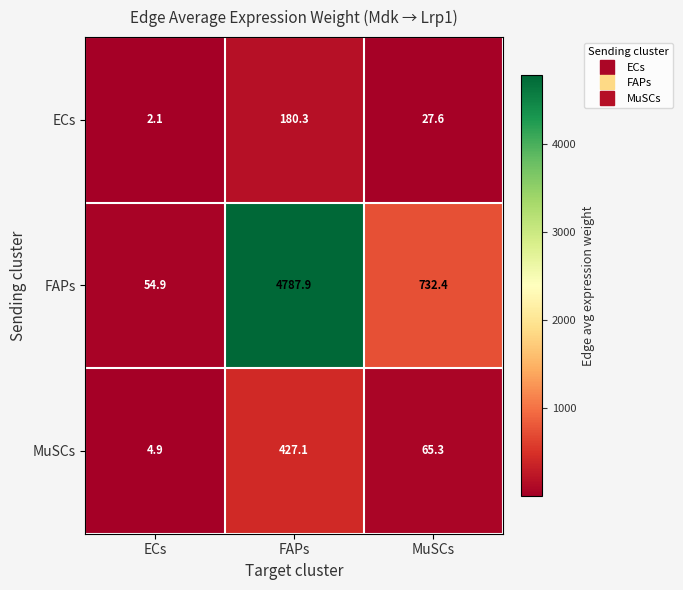

At which category is the sum across all series the highest?

FAPs